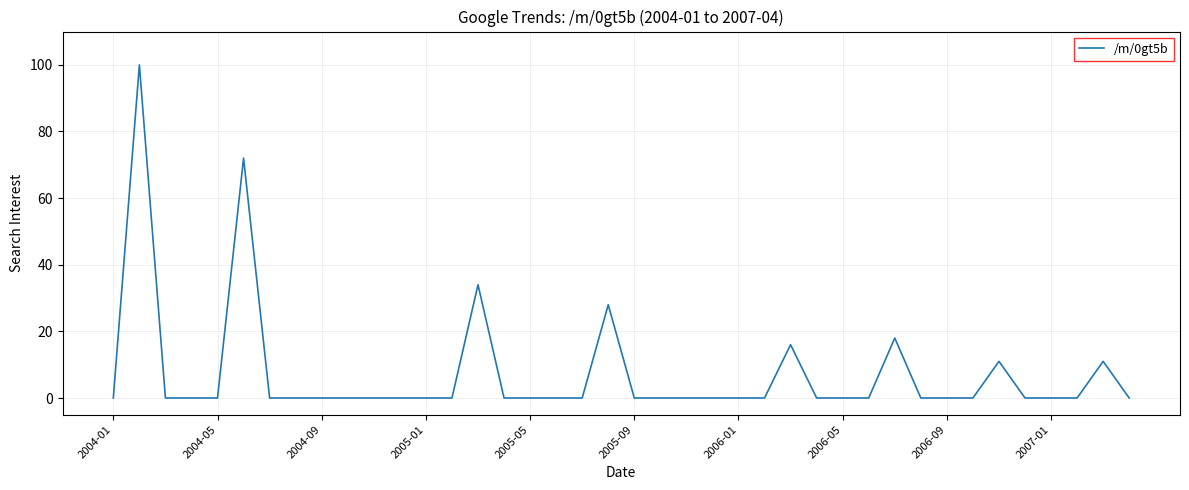

What is the sum of all values?

290